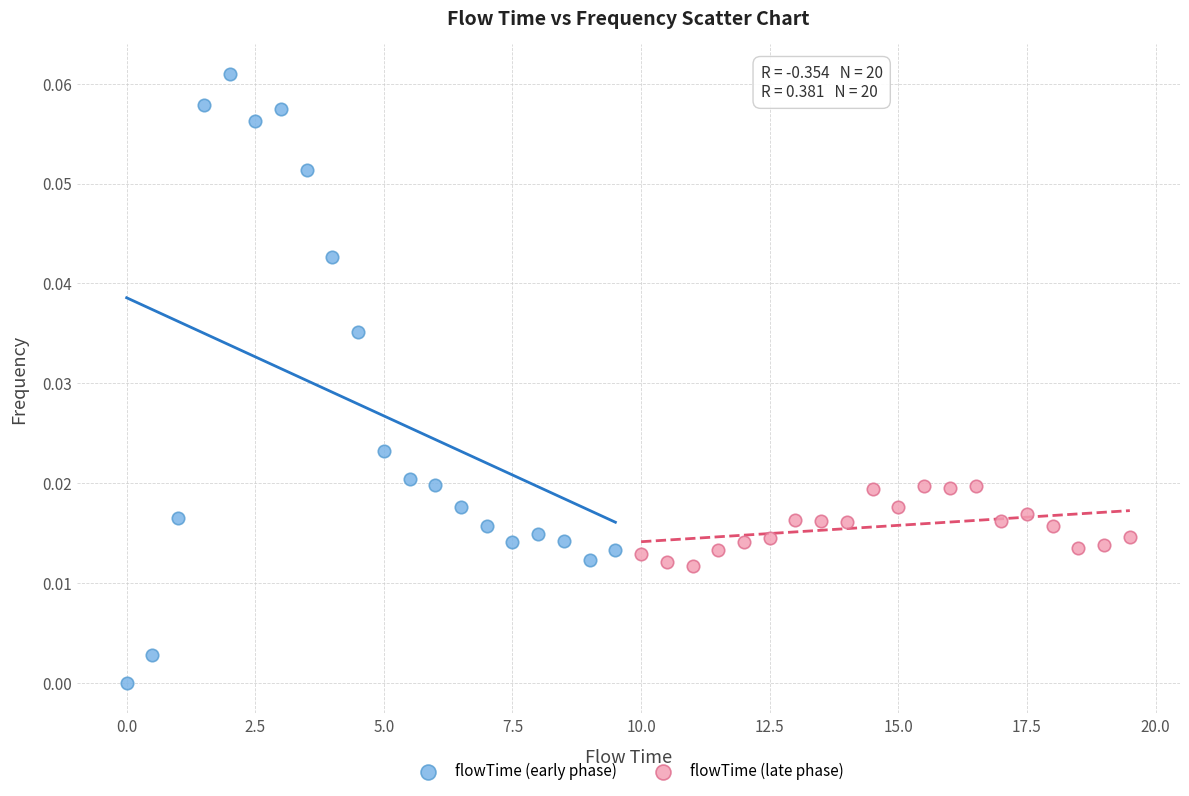

Which series reaches the maximum Y coordinate?

flowTime (early phase)